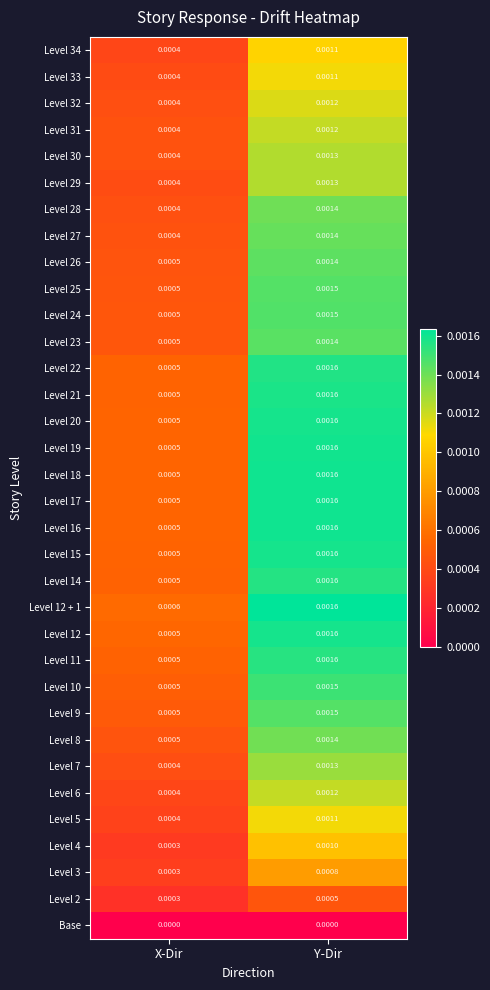

List the labels in order of Level 5 value, smallest first.

X-Dir, Y-Dir